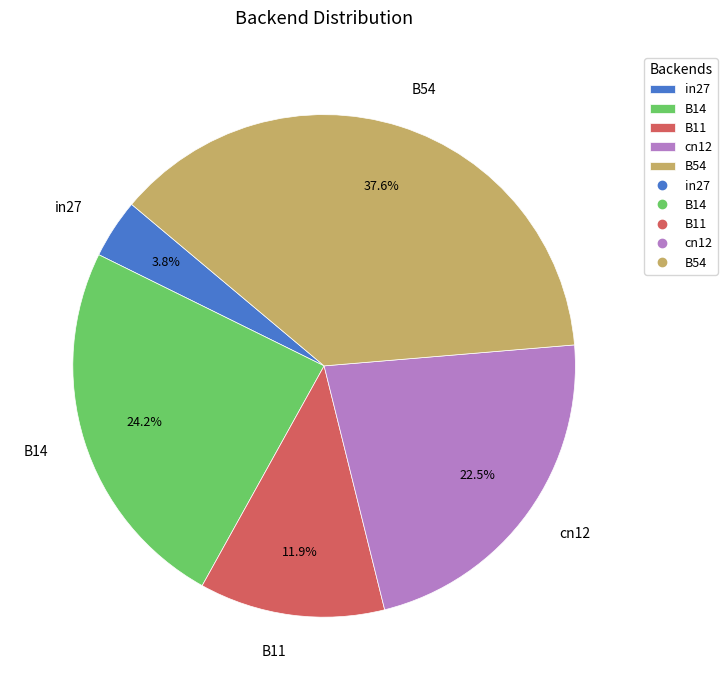

Between B11 and in27, which is larger?

B11